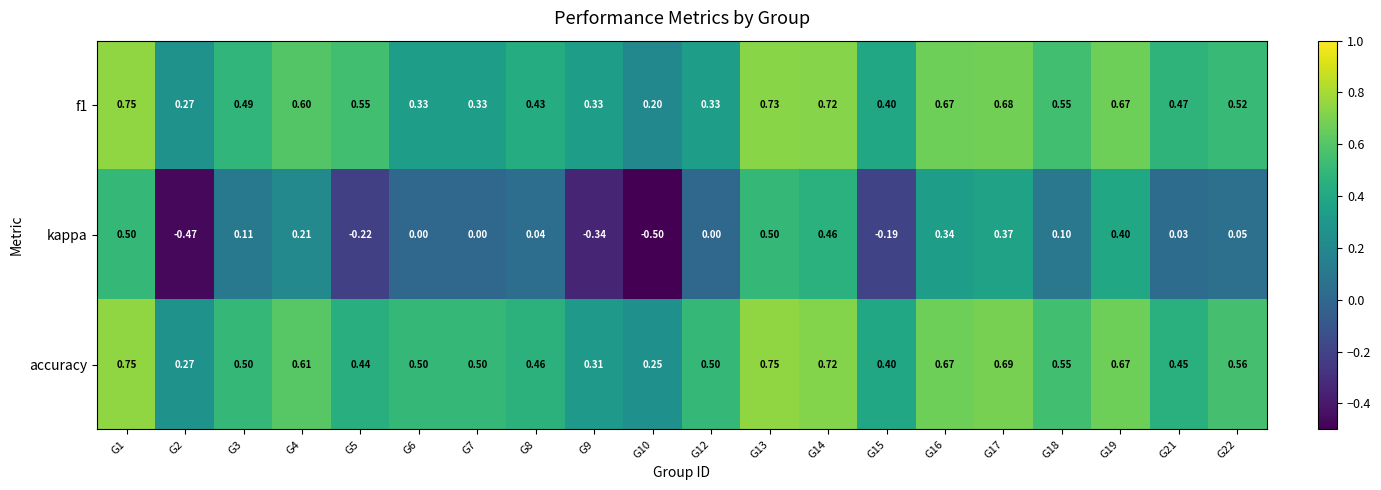

Is the value of accuracy at G8 greater than the value of f1 at G1?

No